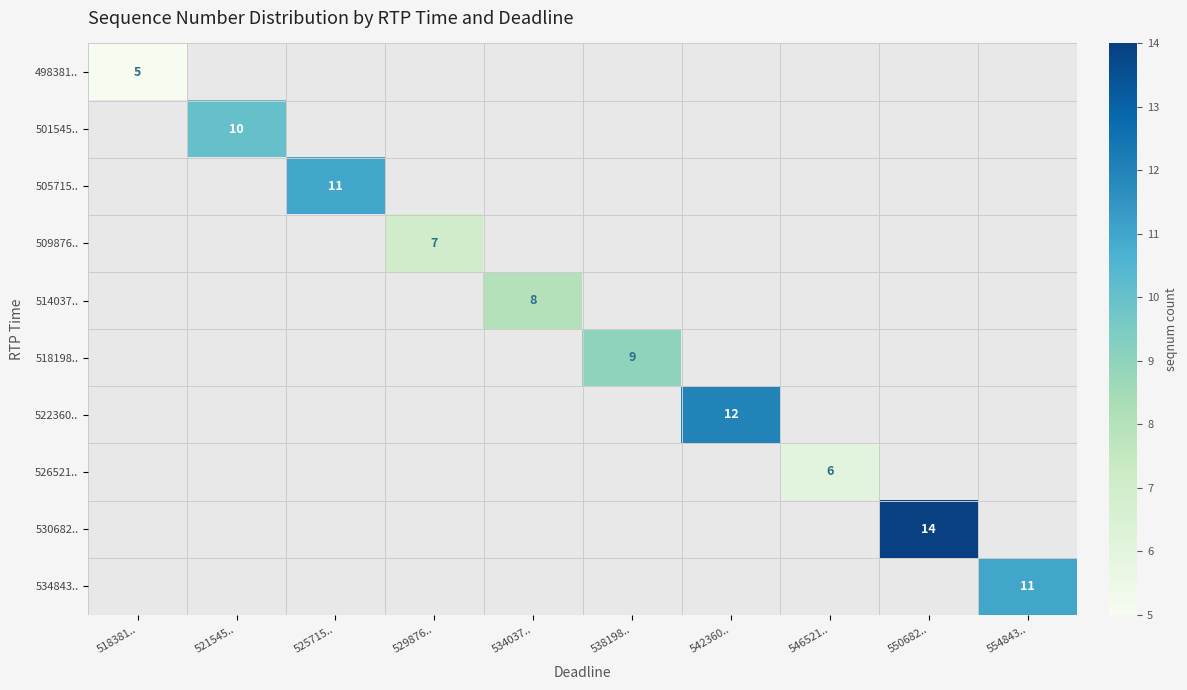

At which label does 522360.. reach its minimum?

518381..